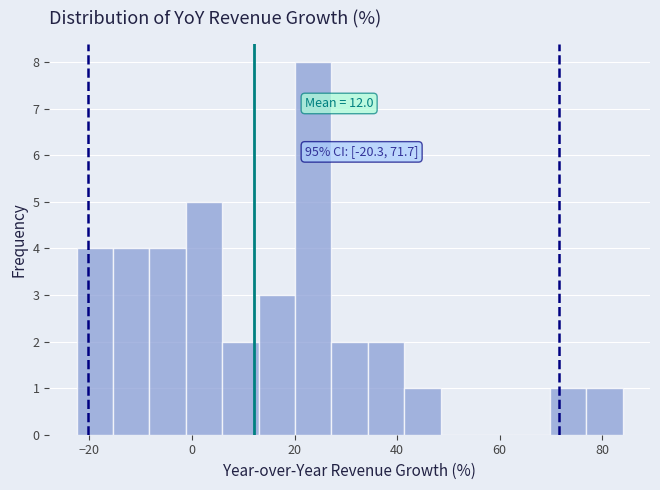

Around what value on the x-axis is the tallest bar? Give the approximate position of its centre, as read against the axis.

24